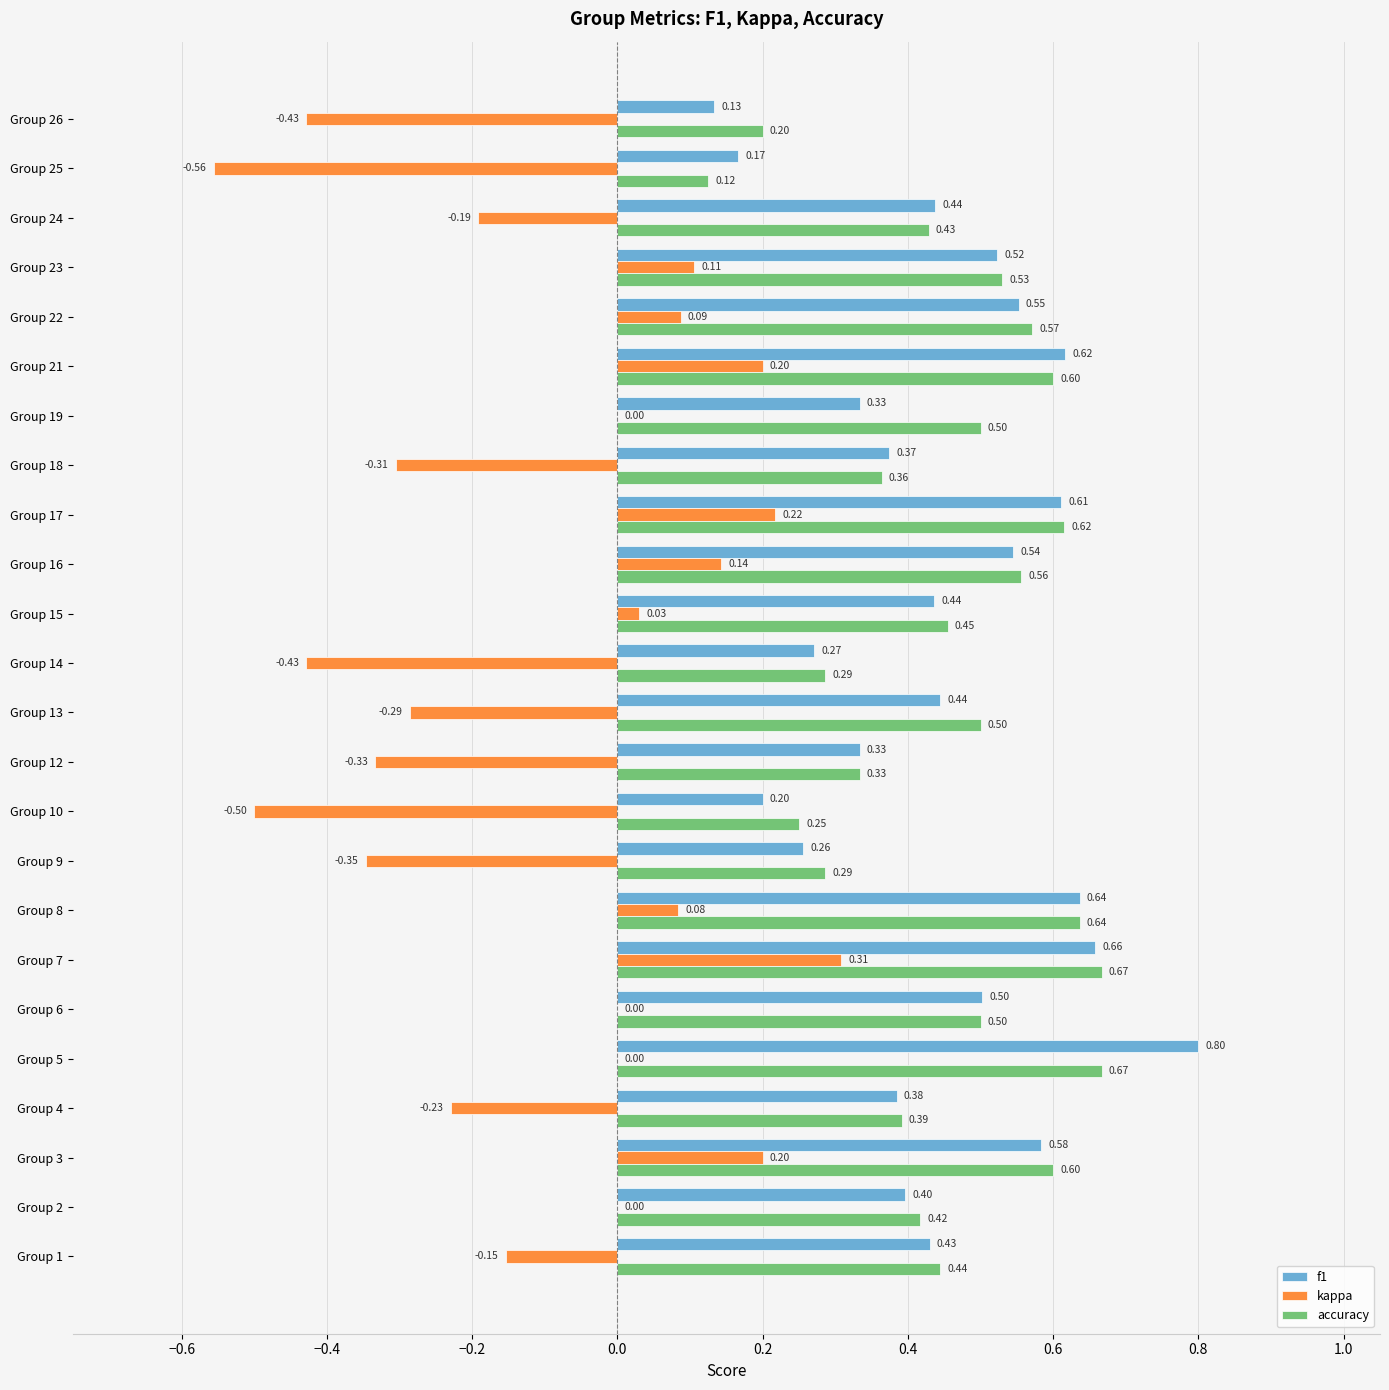

What are all the series names shown in the legend?

f1, kappa, accuracy